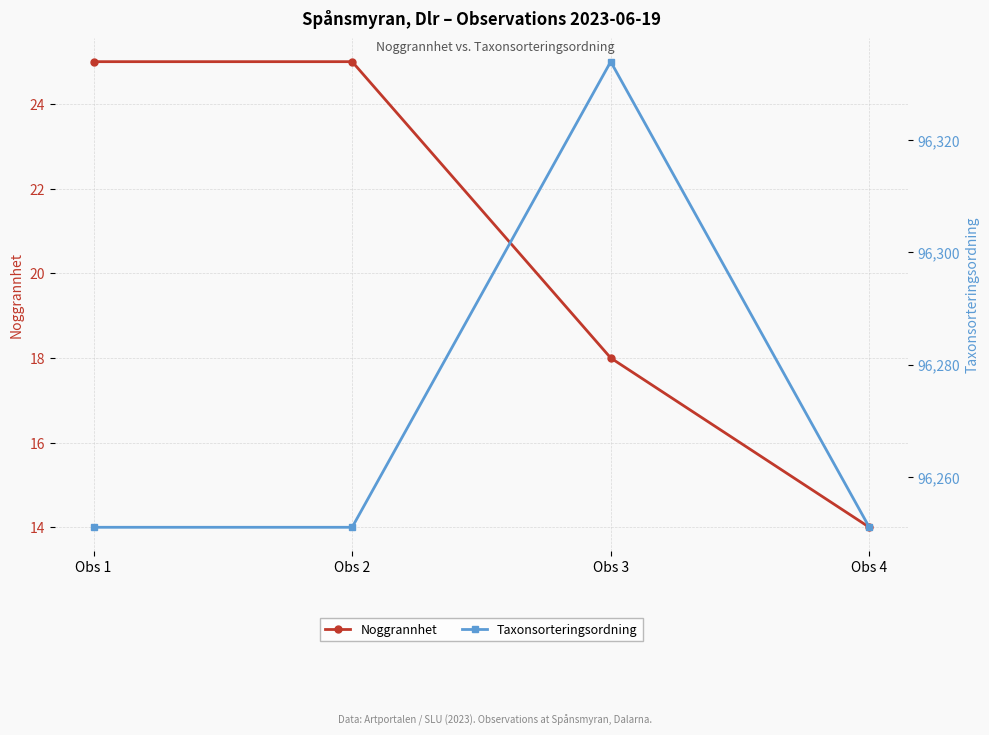

Rank the series by their maximum value, from highest to lowest.

Taxonsorteringsordning, Noggrannhet